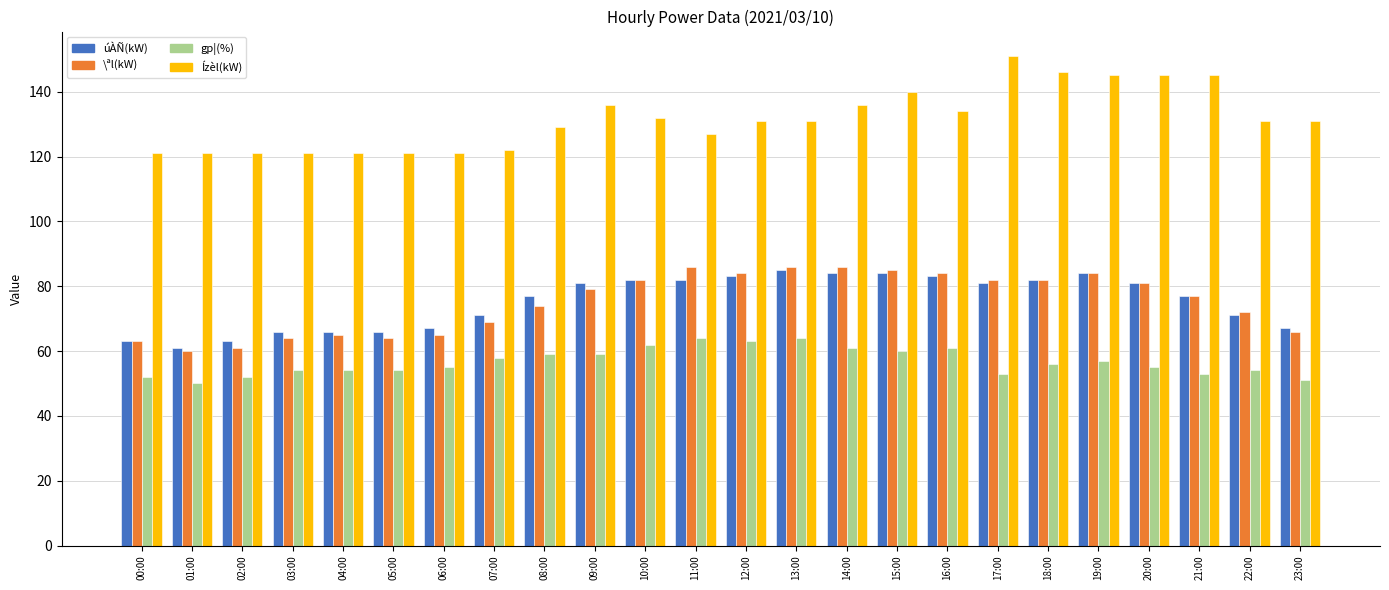

What is the total value across all series at 09:00?

355